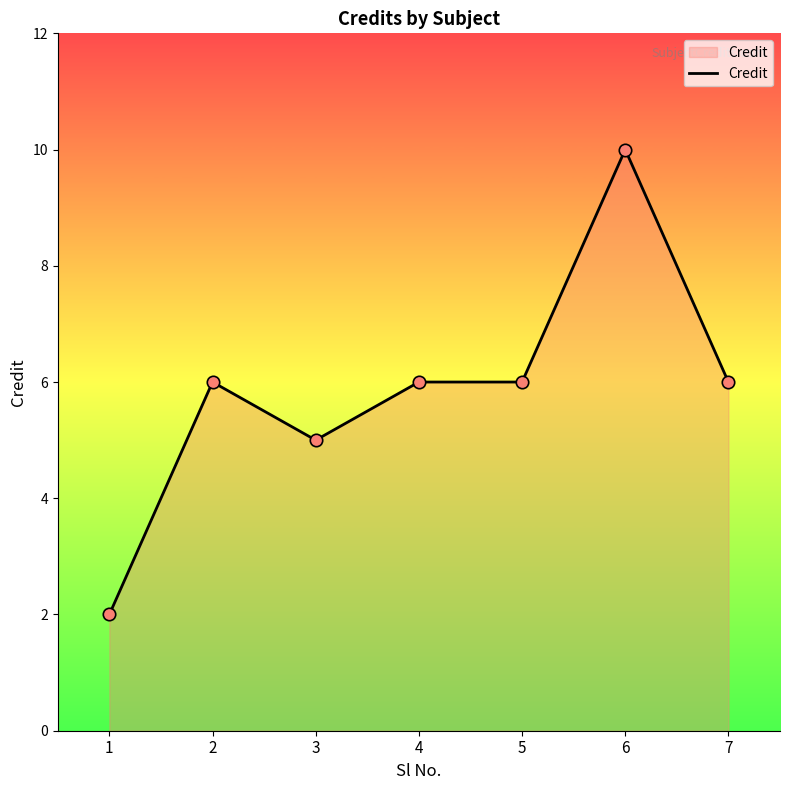

Between 6 and 4, which is larger?

6